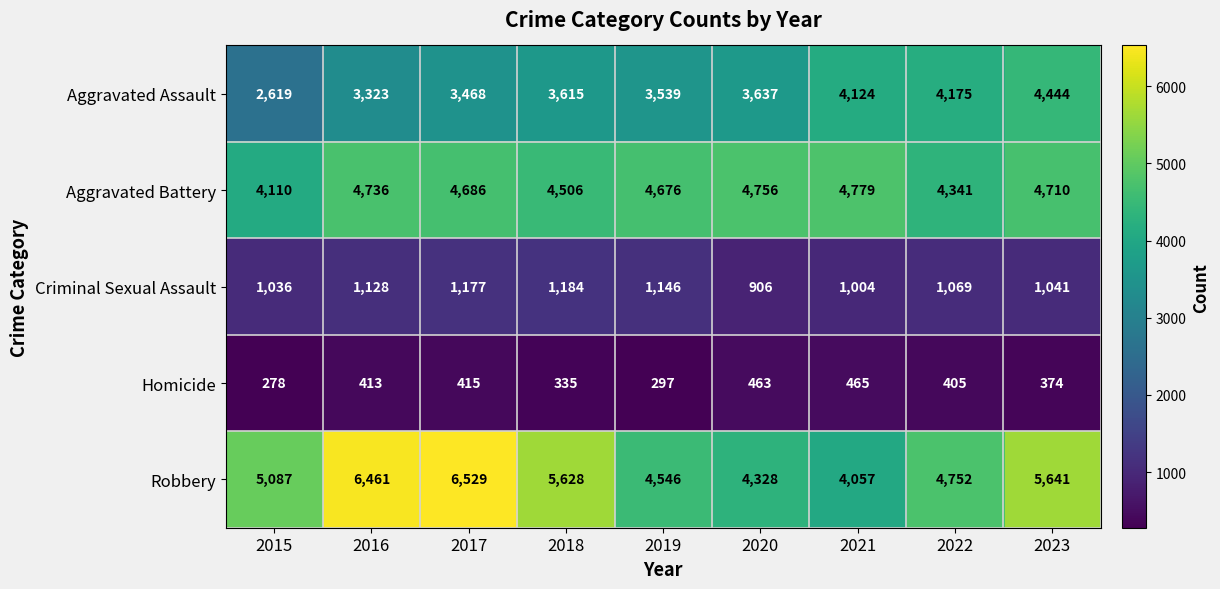

List the series in order of their peak value, highest first.

Robbery, Aggravated Battery, Aggravated Assault, Criminal Sexual Assault, Homicide